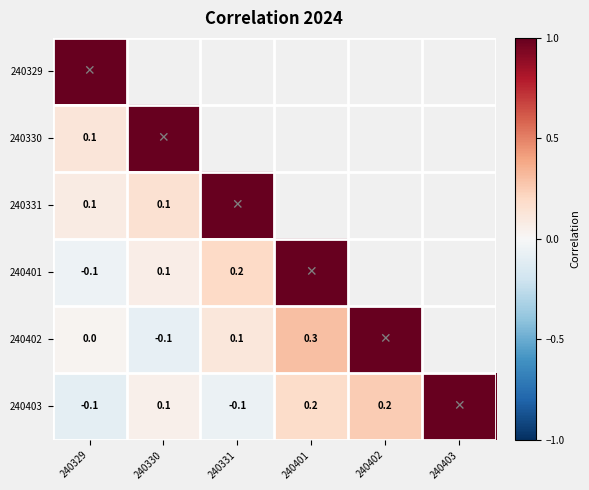

Rank the categories by 240403 value from highest to lowest.

240403, 240402, 240401, 240330, 240331, 240329